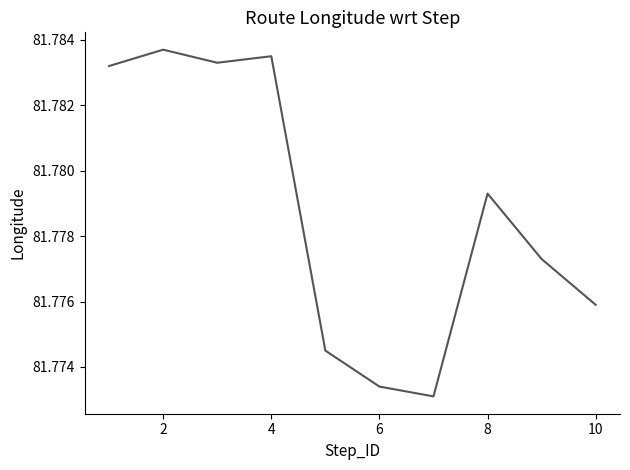

Does the chart display data point markers on the line(s)?

No